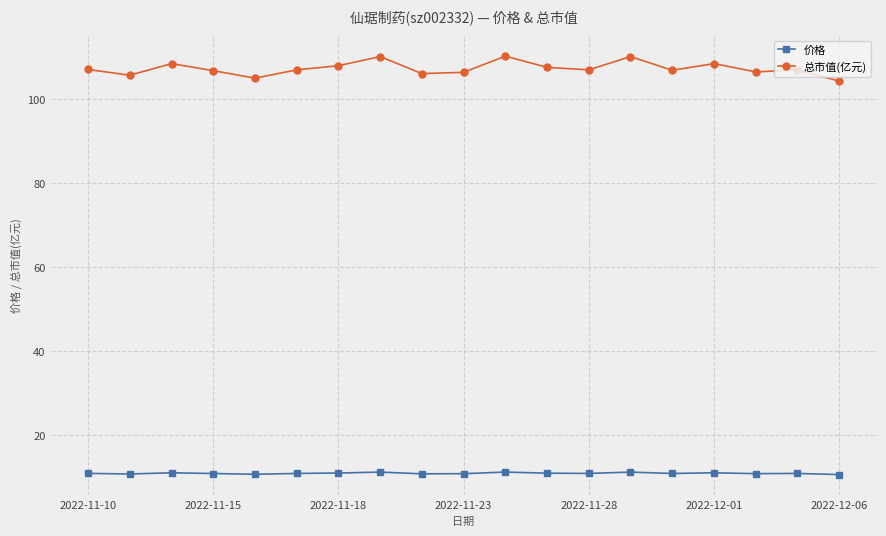

What is the greatest value displayed?

110.2